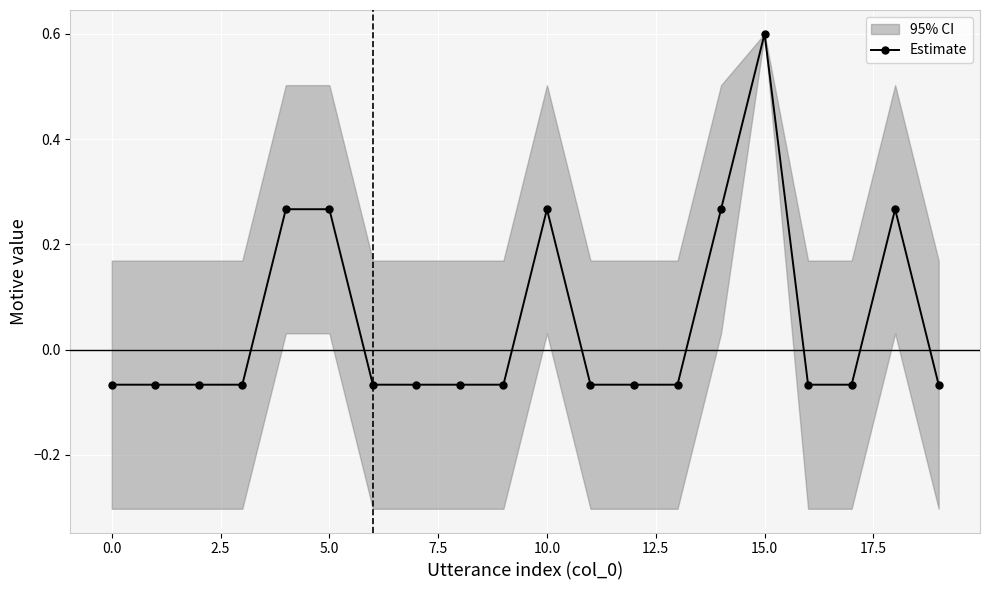

Is it true that Estimate equals -0.0 at 0.0?

False